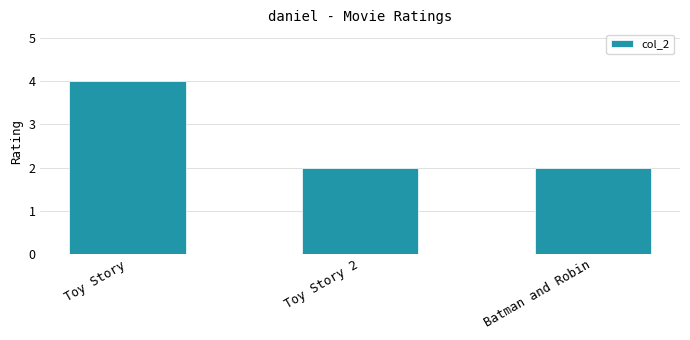

Reading left to right, extract all data points from this chart.

Toy Story=4	Toy Story 2=2	Batman and Robin=2